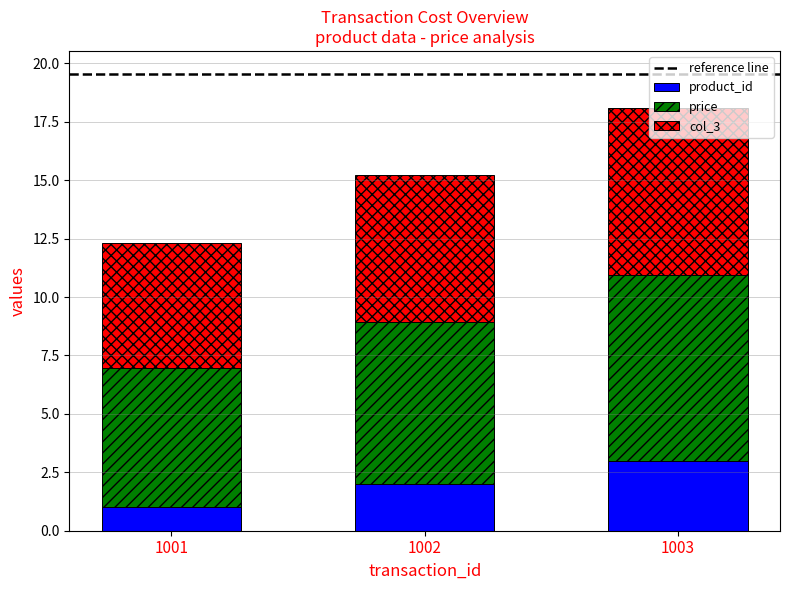

What is the sum of all product_id values?

6.0